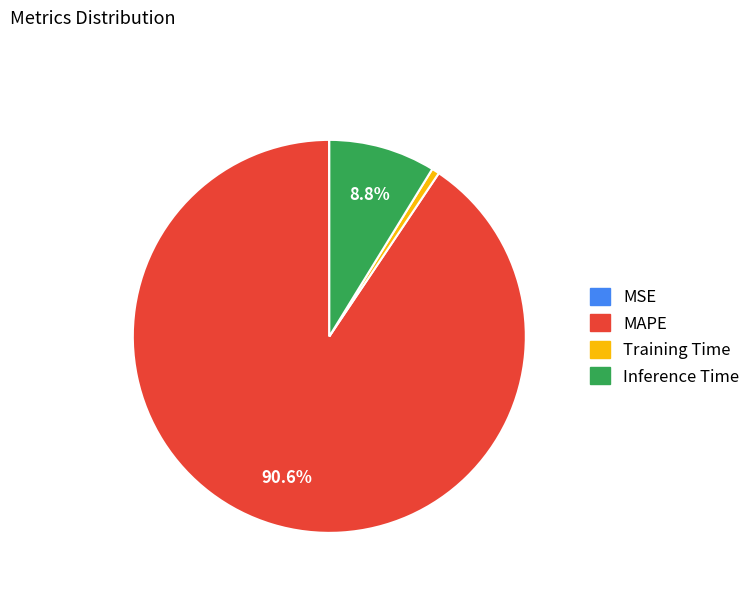

Does any single category account for the majority?

Yes